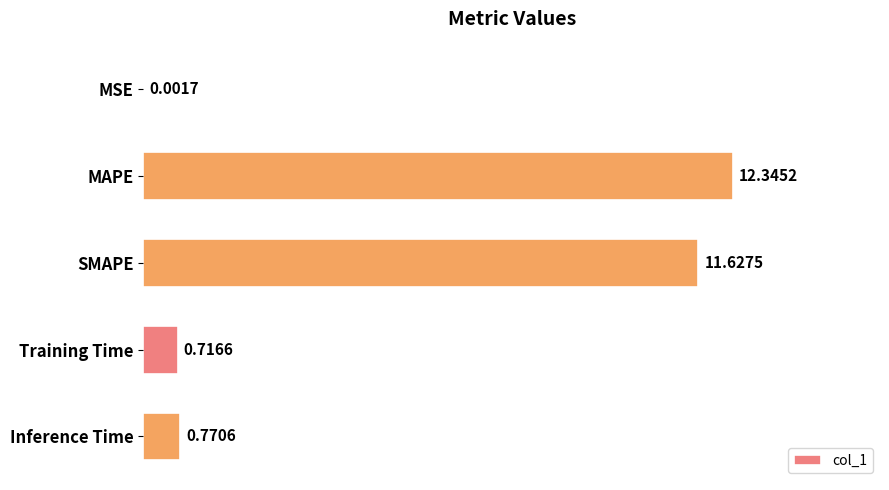

What is the sum of all values?

25.5